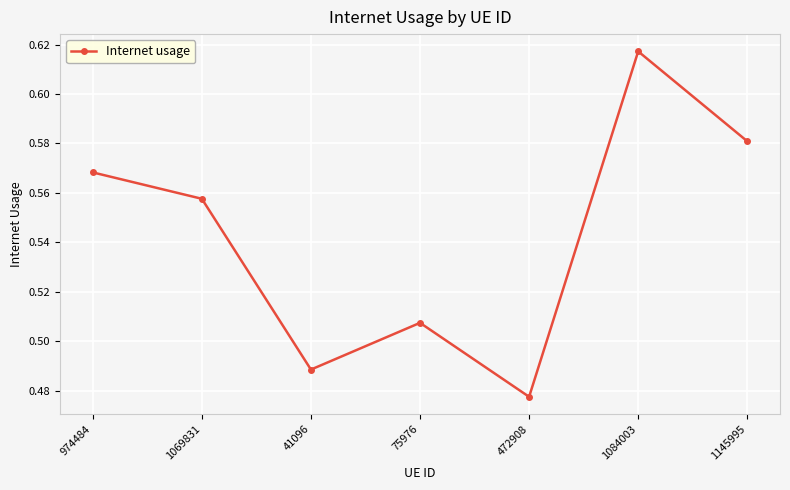

Is it true that the value at 1145995 is 1.0?

False